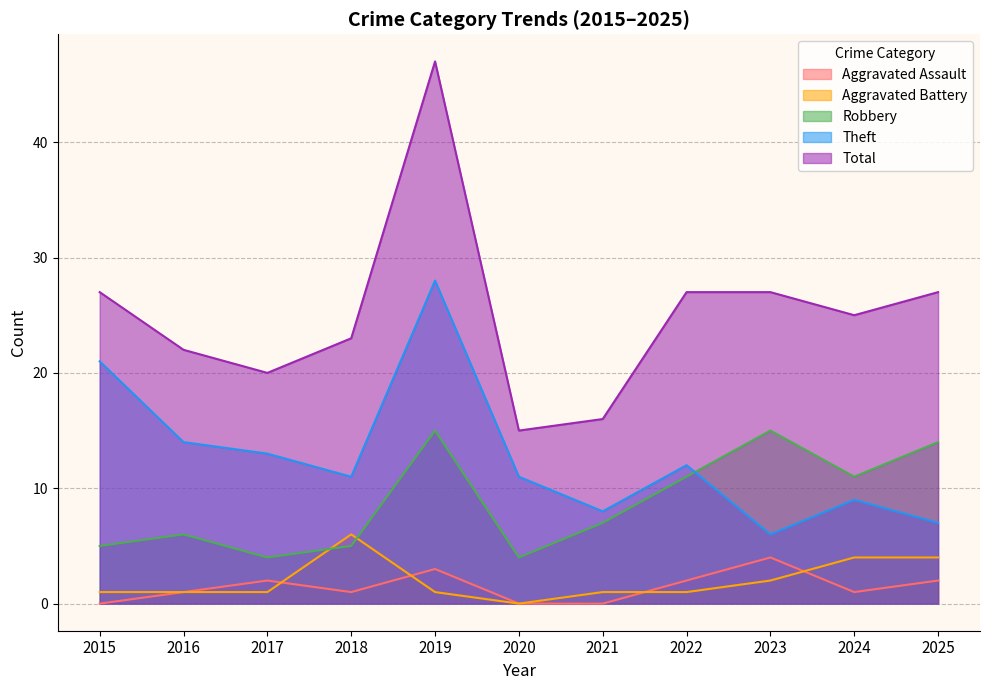

Where is the first local maximum for Aggravated Assault?

2017